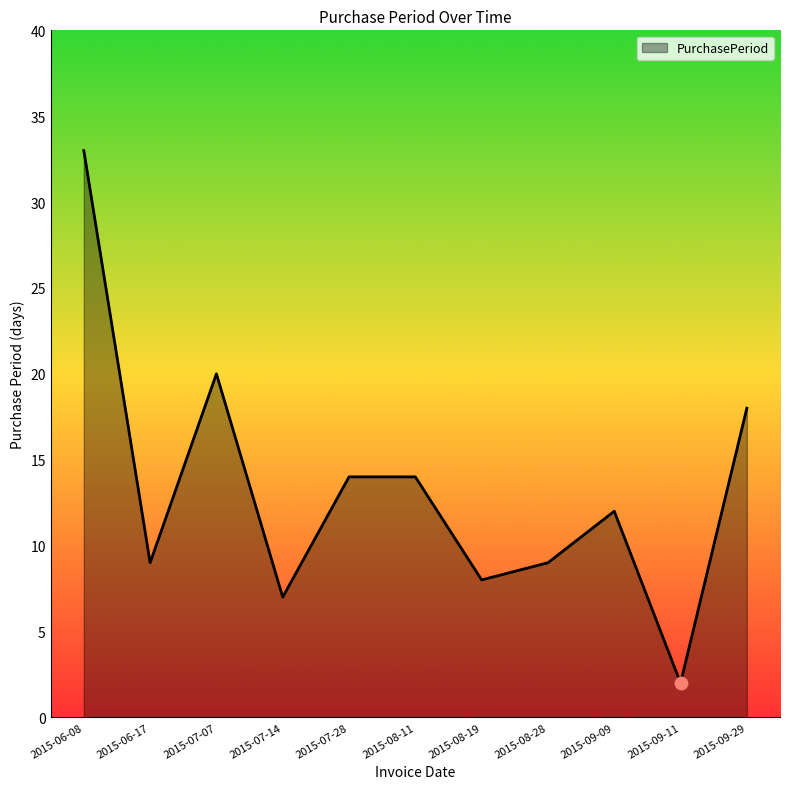

Which has a higher value, 2015-08-28 or 2015-09-11?

2015-08-28